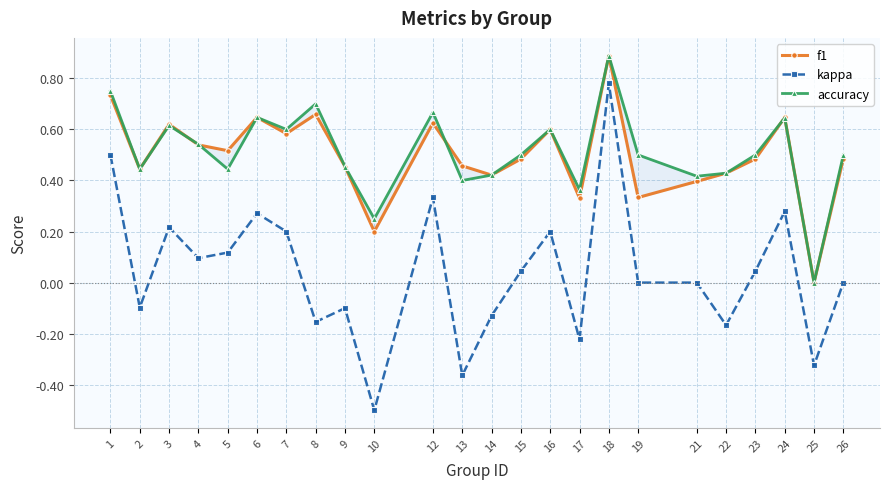

What are all the series names shown in the legend?

f1, kappa, accuracy